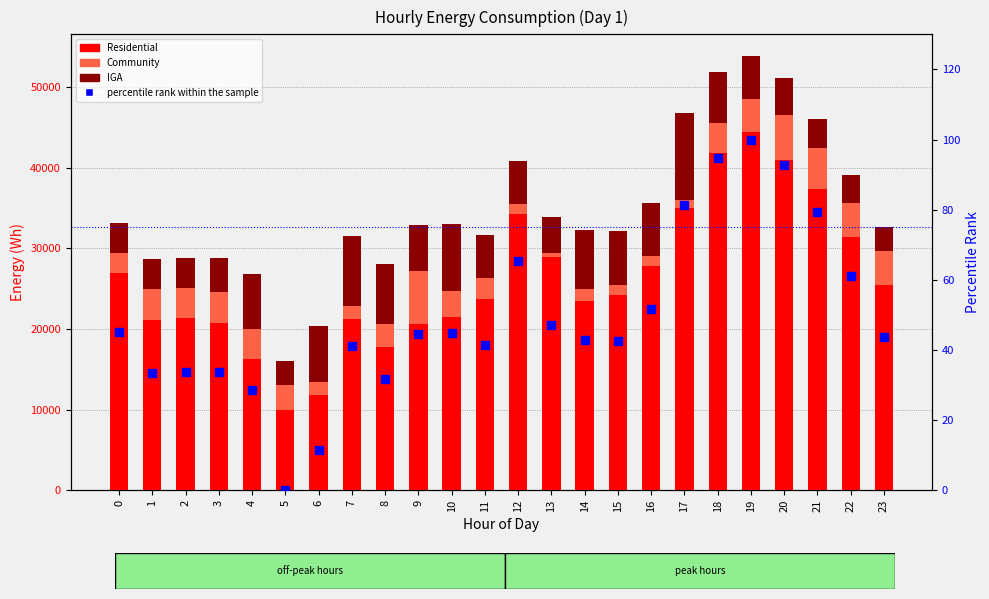

Which series has the largest total across all categories?

Residential